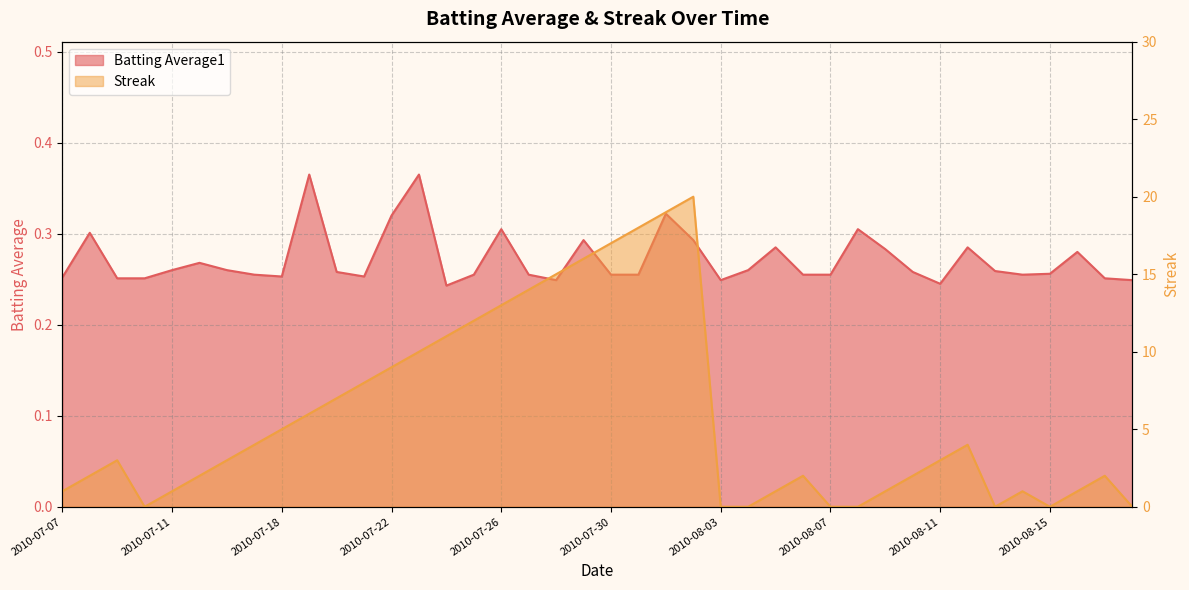

How many data points in Streak are less than 3?

19